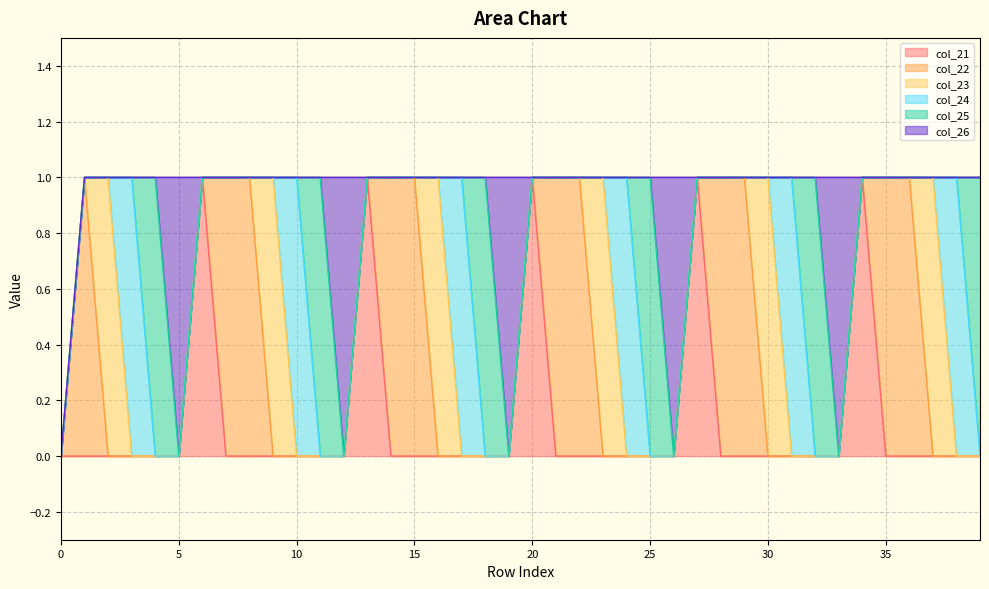

True or false: col_23 has a value of 0 at 31.

False